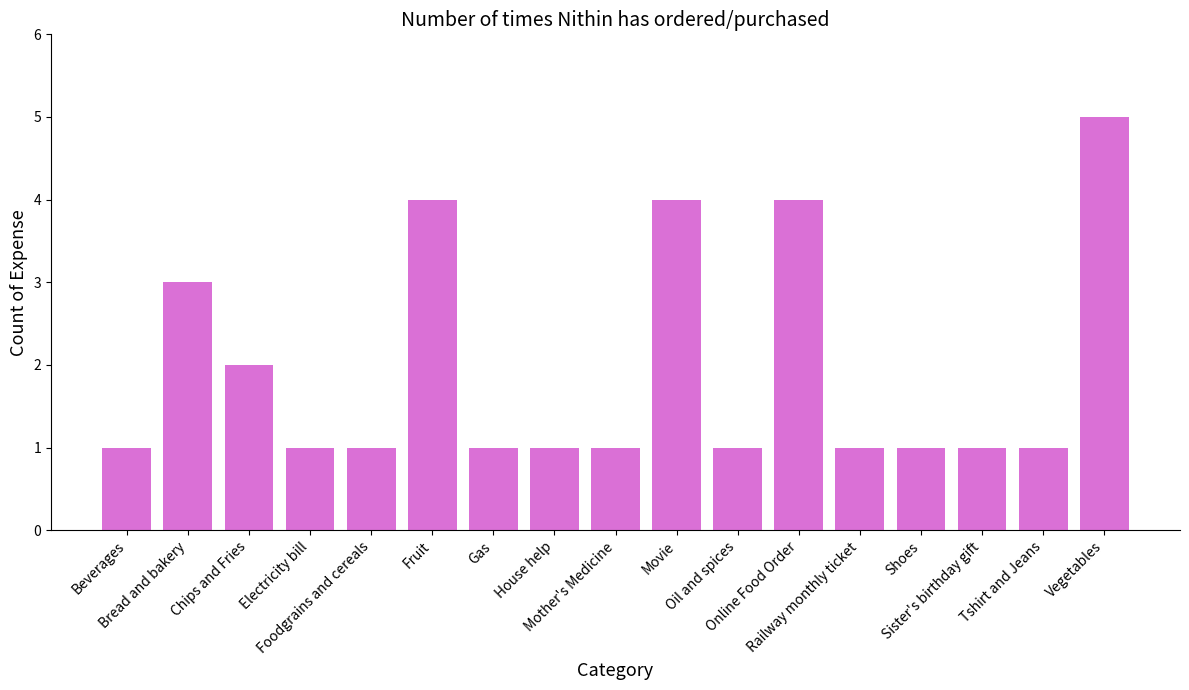

What is the label of the 13th bar from the left?

Railway monthly ticket